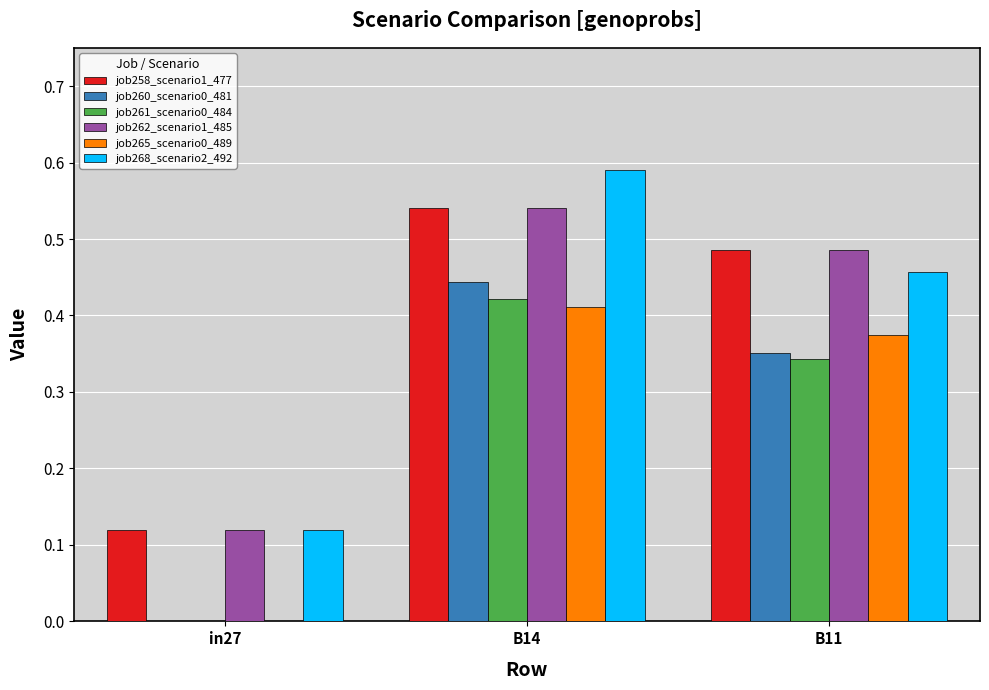

What is the sum of all job268_scenario2_492 values?

1.2